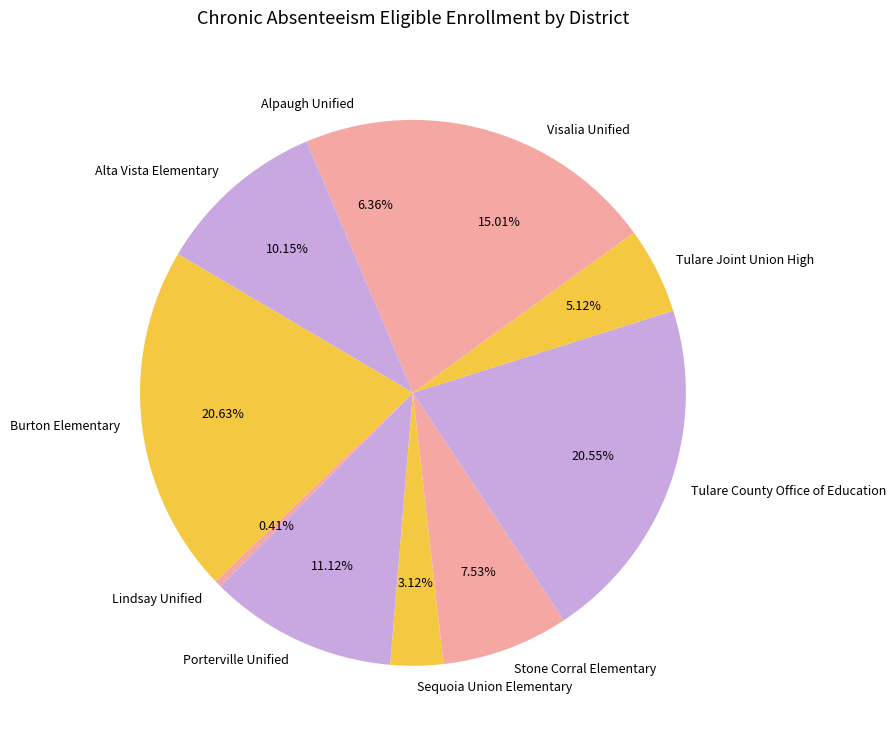

To the nearest percent, what is the average slice percentage?

10%